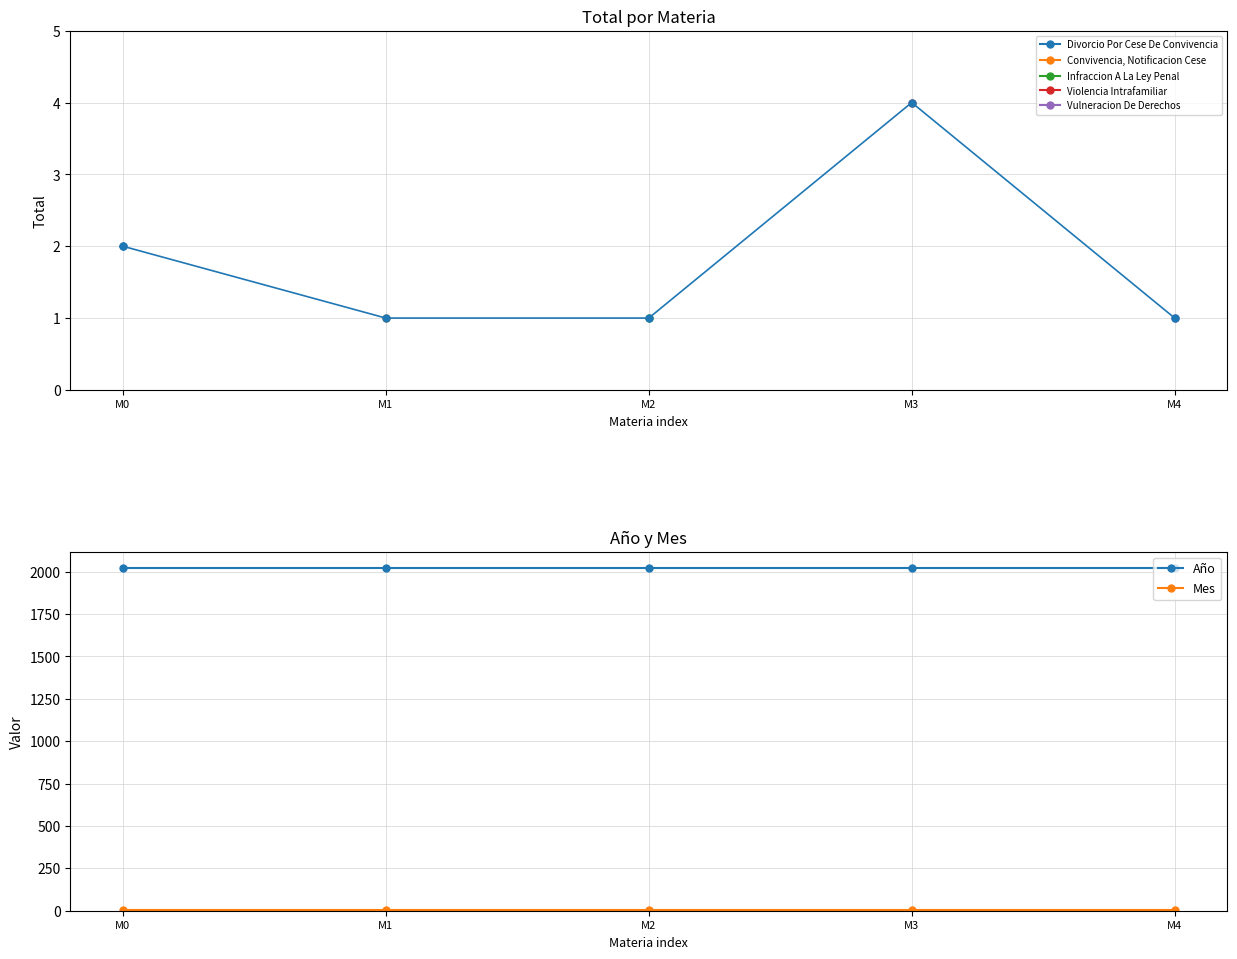

At which category is the sum across all series the highest?

M3